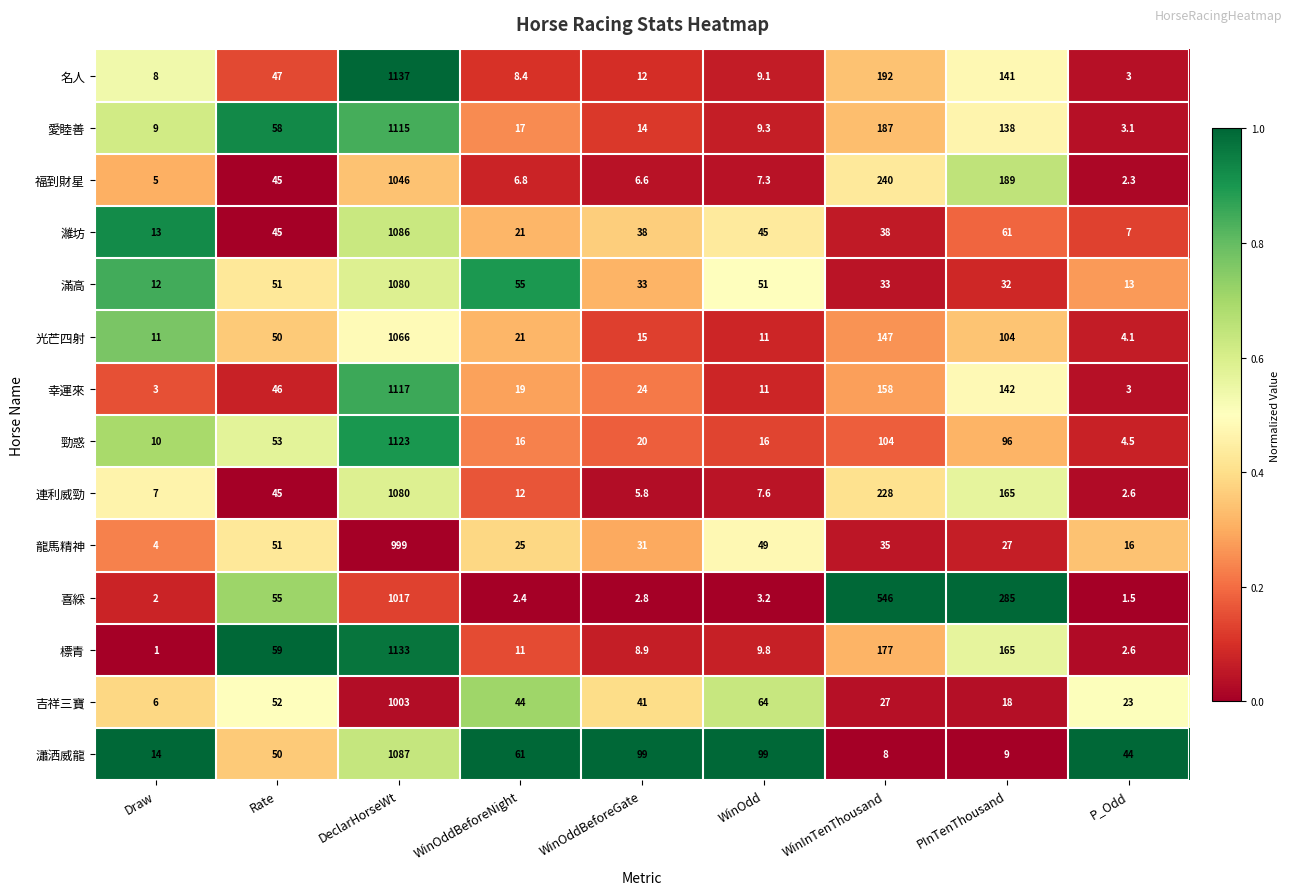

Where does the 濰坊 series first go above 38?

Rate